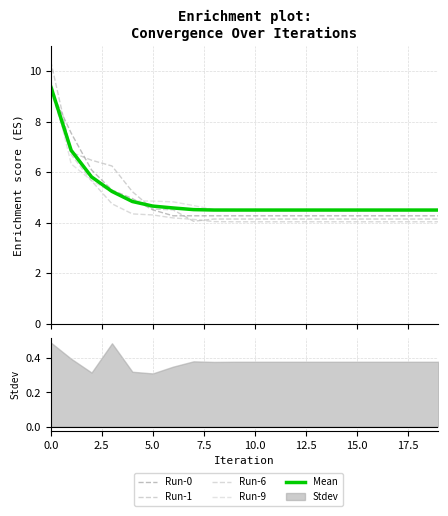

What is the value of the Run-9 point at the 2nd from the left?

6.3